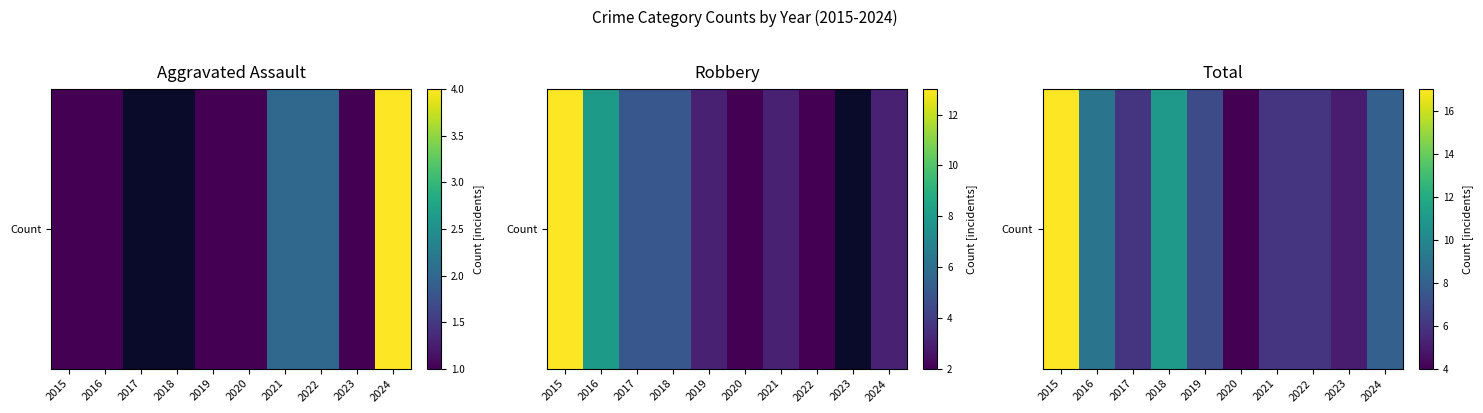

List the labels in order of value, largest first.

2015, 2018, 2016, 2024, 2019, 2017, 2021, 2022, 2023, 2020